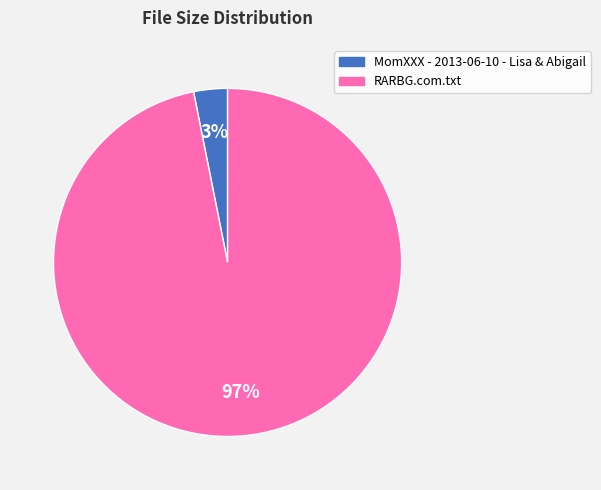

To the nearest percent, what percentage of the pie is RARBG.com.txt?

97%